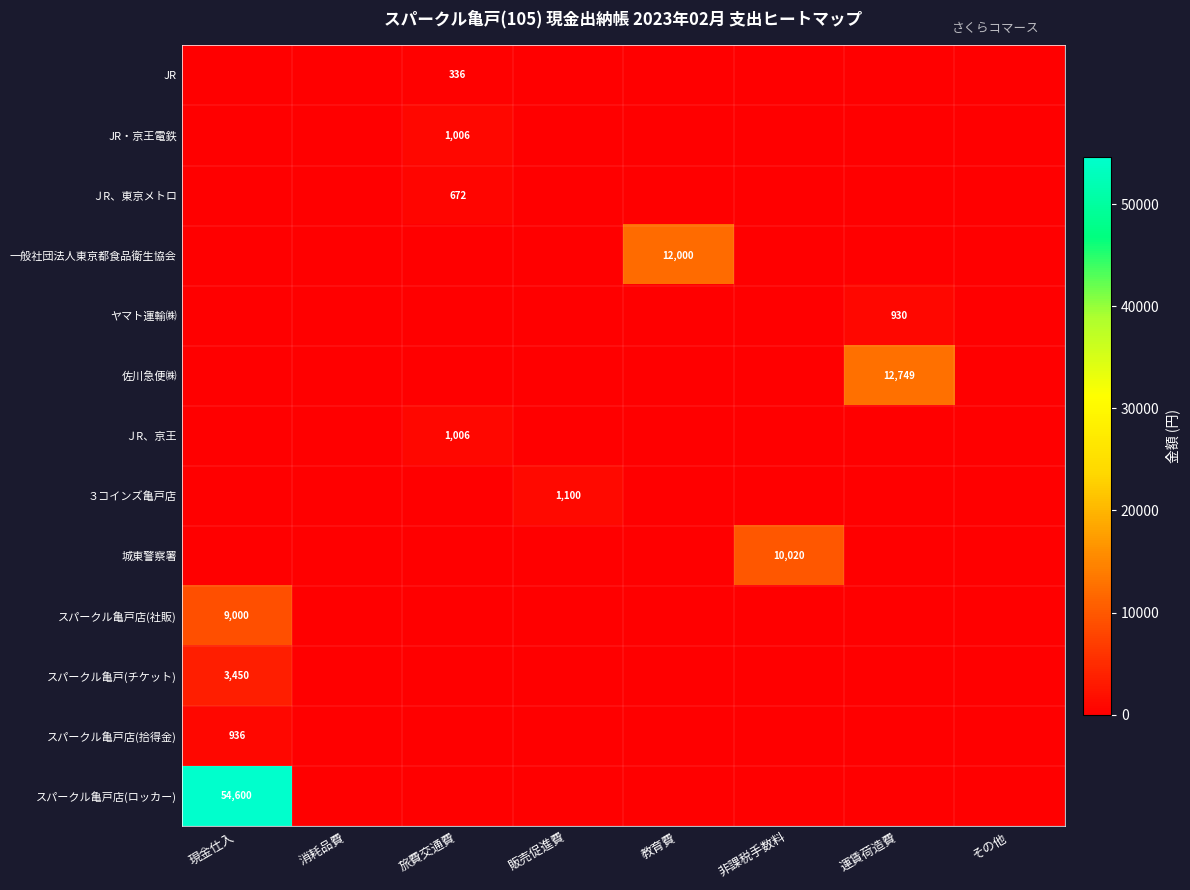

What is the difference between the highest and lowest values at 販売促進費?

1100